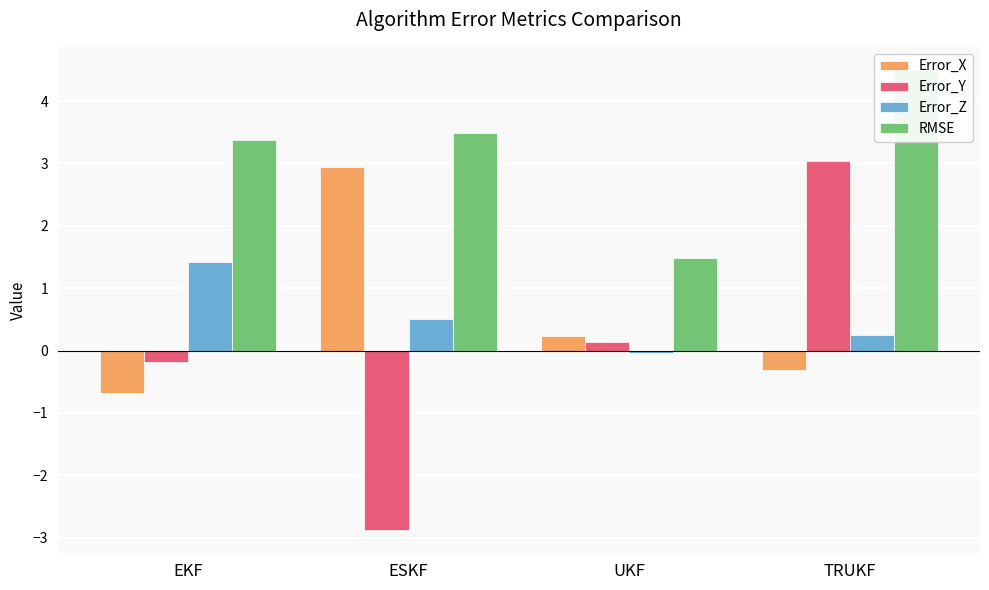

Reading left to right, extract all data points from this chart.

Error_X: -0.7	3.0	0.2	-0.3
Error_Y: -0.2	-2.9	0.1	3.0
Error_Z: 1.4	0.5	-0.0	0.3
RMSE: 3.4	3.5	1.5	4.5